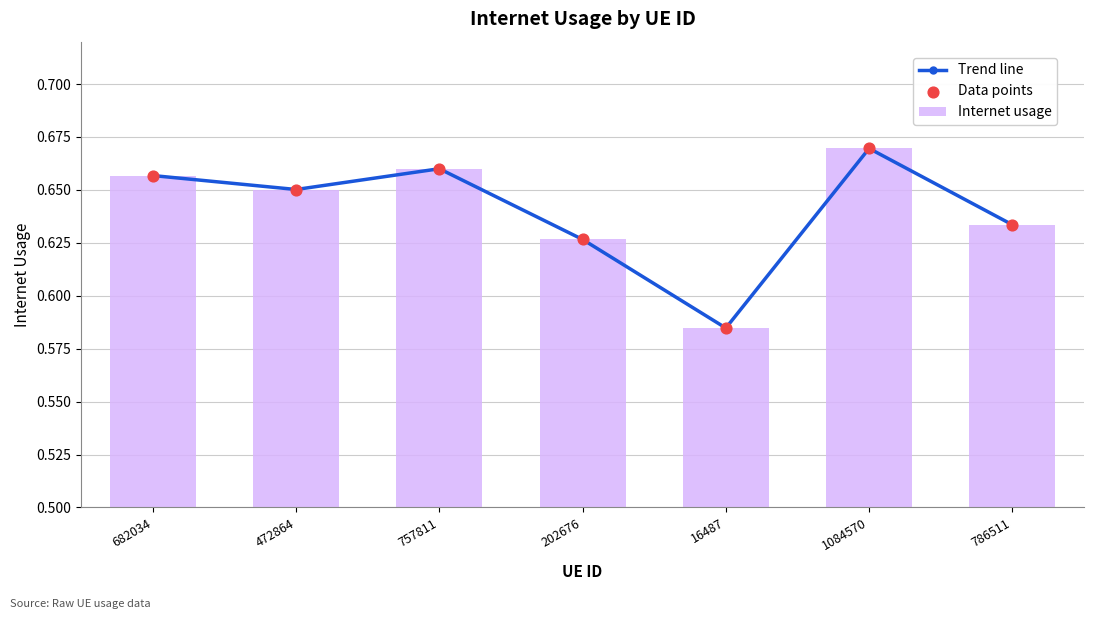

At how many categories does at least one series exceed 0?

7